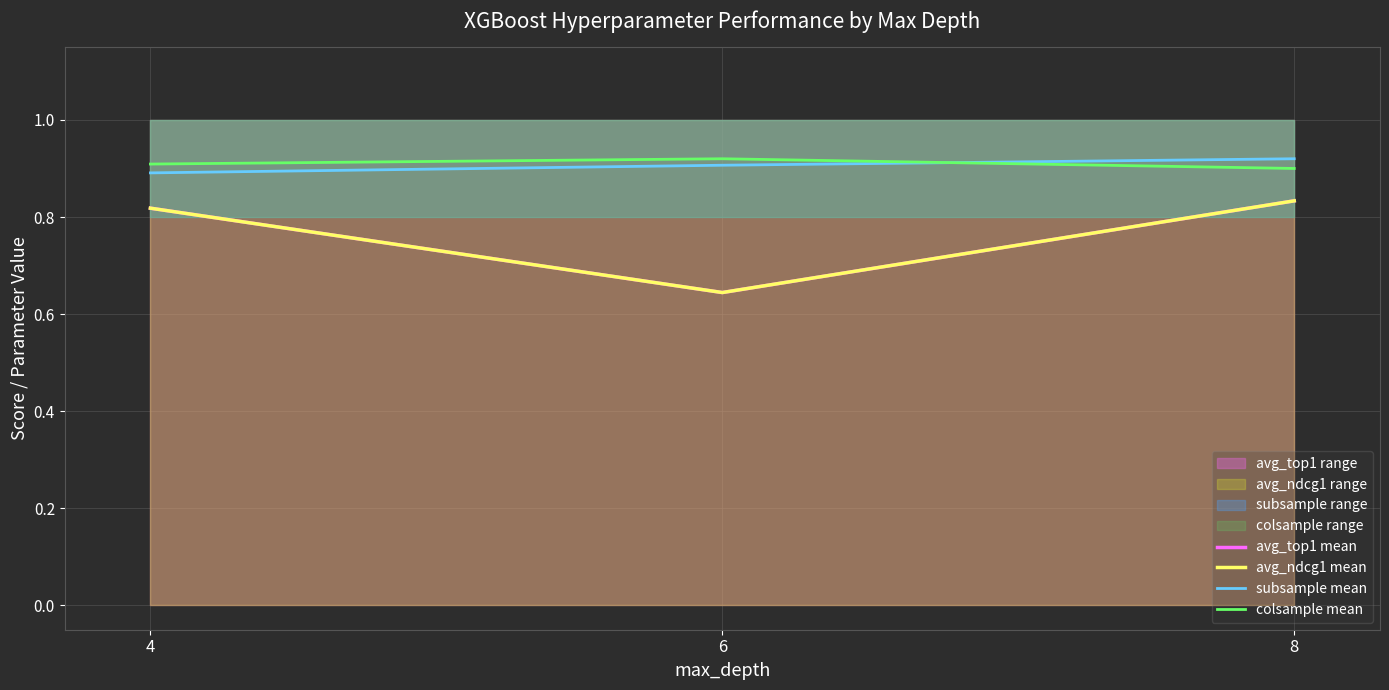

At how many categories does at least one series exceed 0?

3